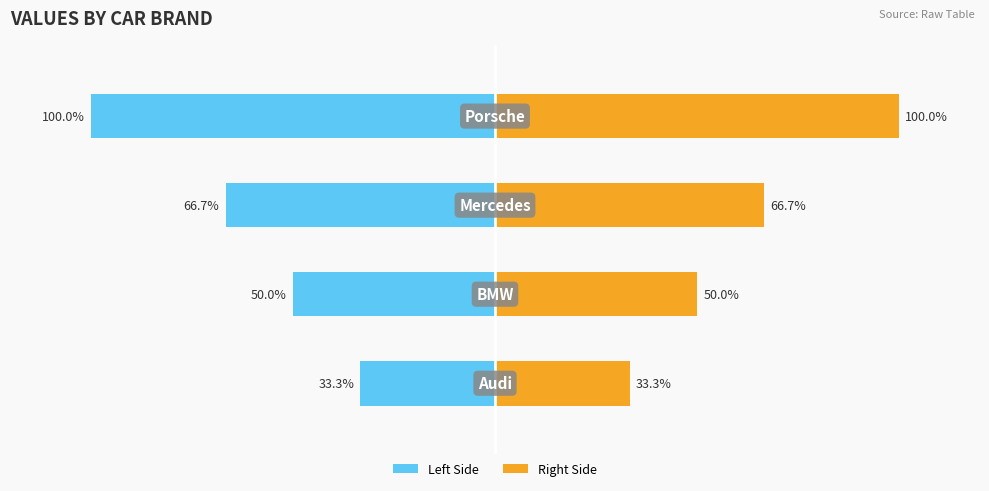

True or false: col_1 (left) has a value of -50.0 at 1.

True